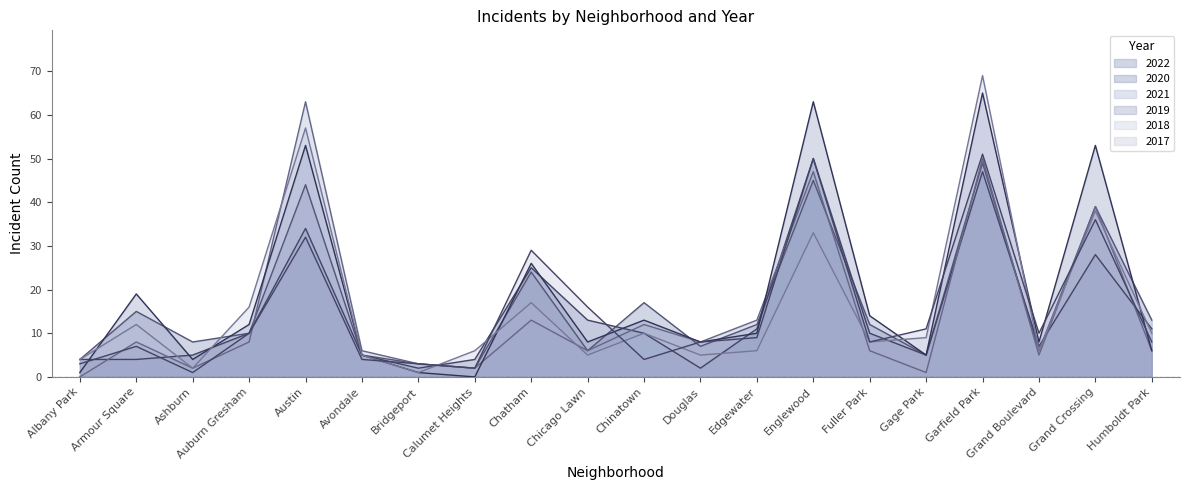

How many values in the 2018 series are below 9?

10